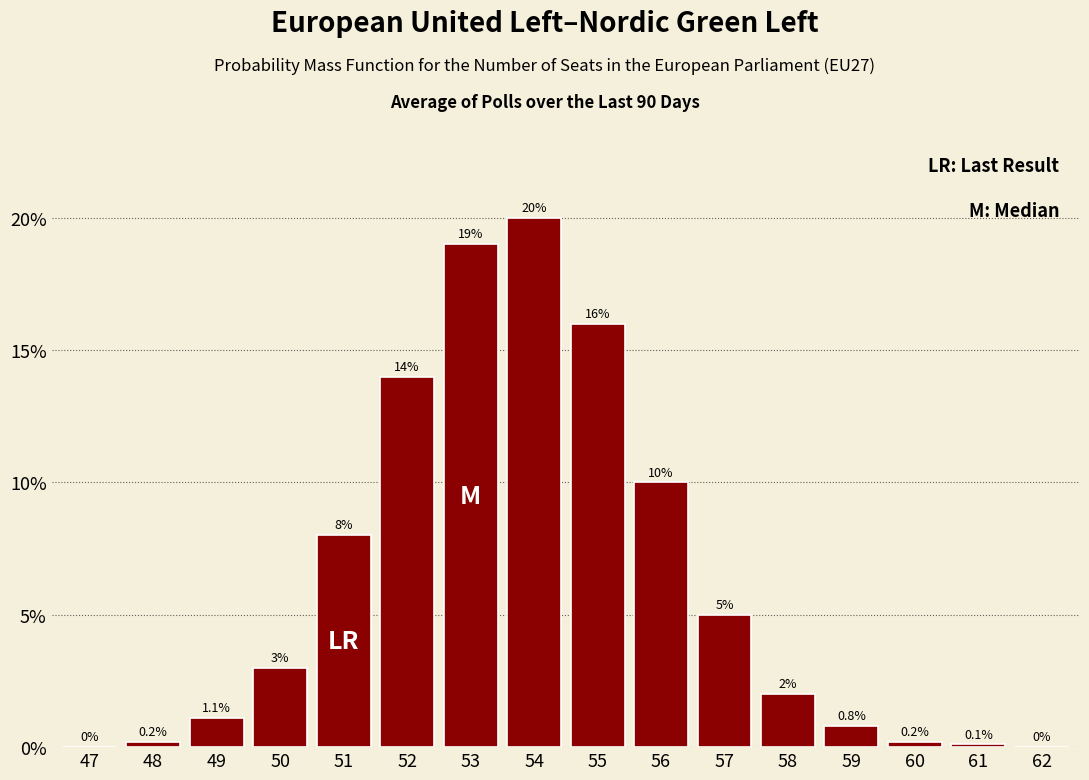

Reading left to right, transcribe all the data shown in this chart.

47=0.0	48=0.2	49=1.1	50=3.0	51=8.0	52=14.0	53=19.0	54=20.0	55=16.0	56=10.0	57=5.0	58=2.0	59=0.8	60=0.2	61=0.1	62=0.0